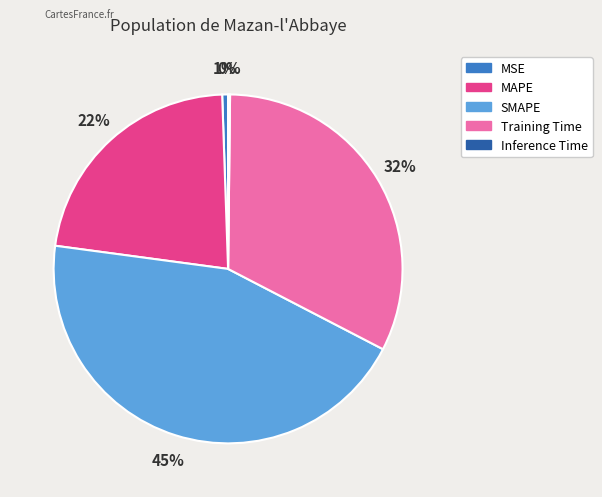

What percentage is the Training Time slice, to the nearest percent?

32%